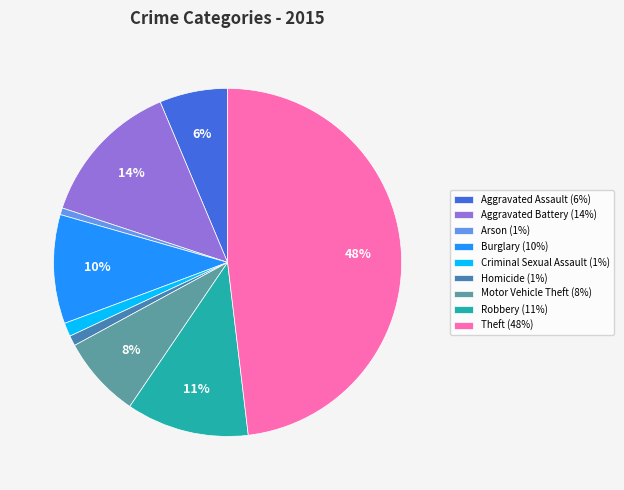

Does Burglary represent more than half of the total?

No